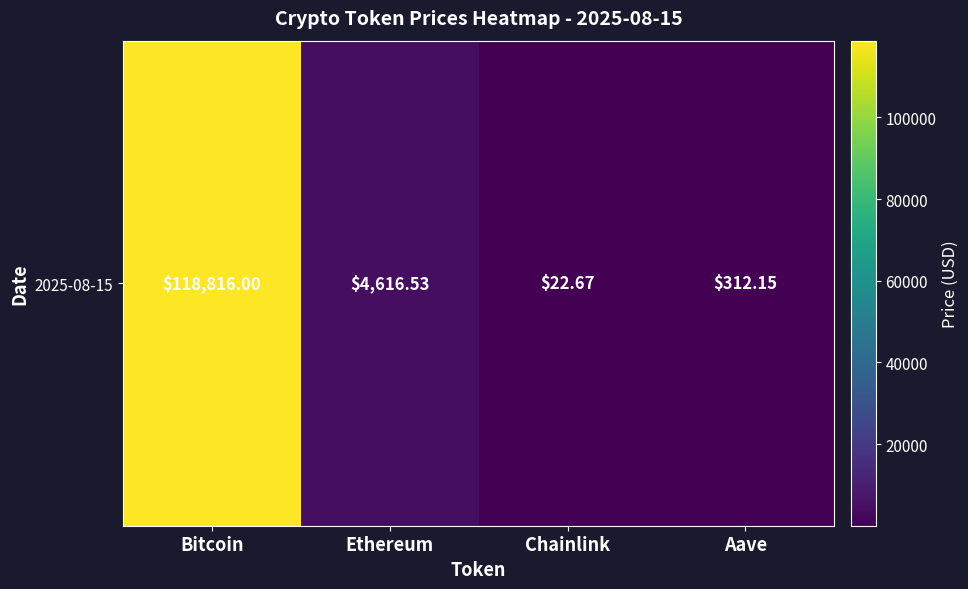

How many data points are less than 4616?

2